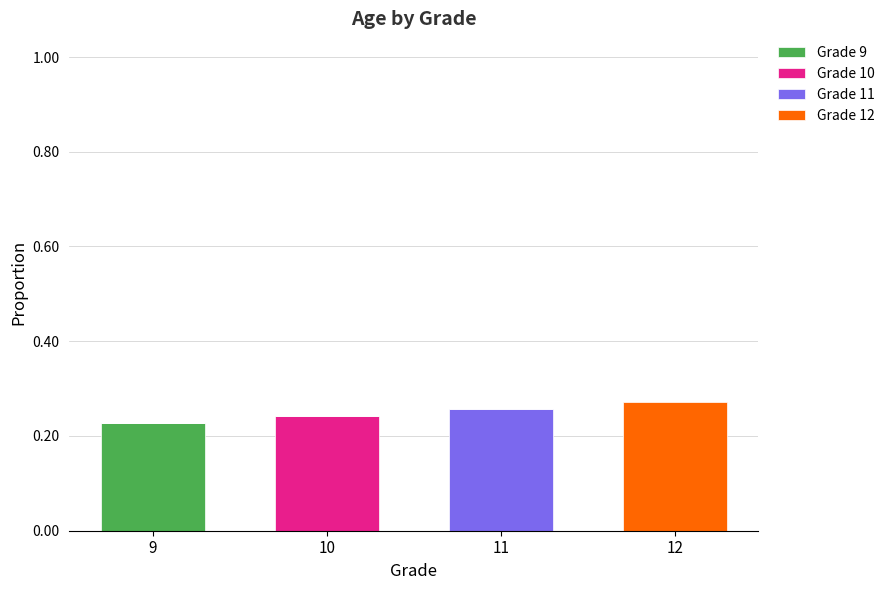

Are the bars grouped side by side (vs. stacked)?

No